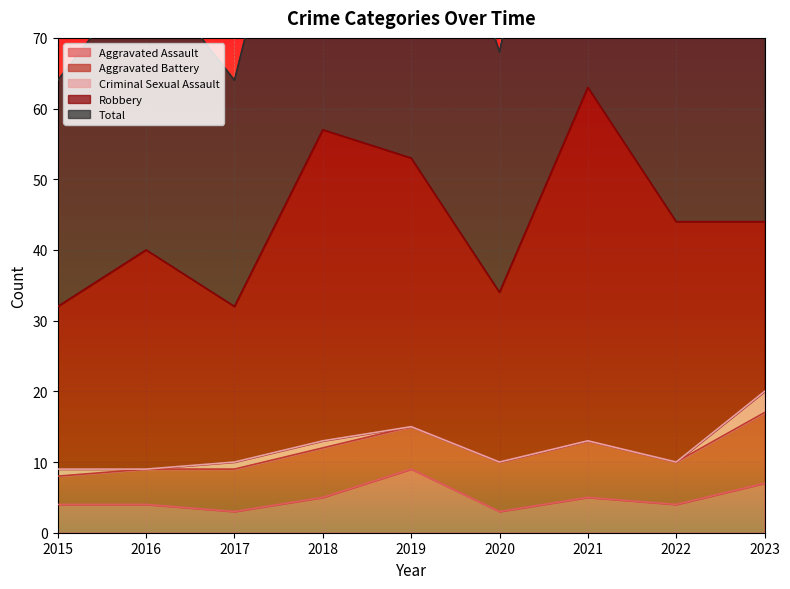

Where does the Aggravated Assault series first go above 4?

2018